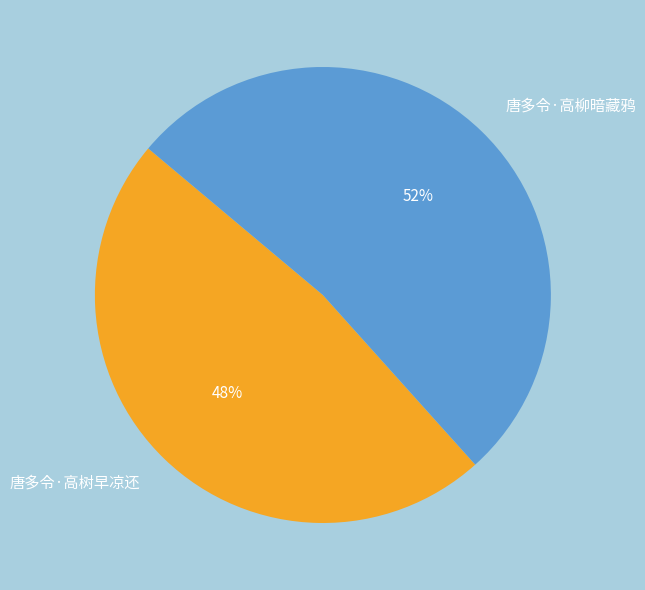

To the nearest percent, what percentage of the pie is 唐多令·高柳暗藏鸦?

52%